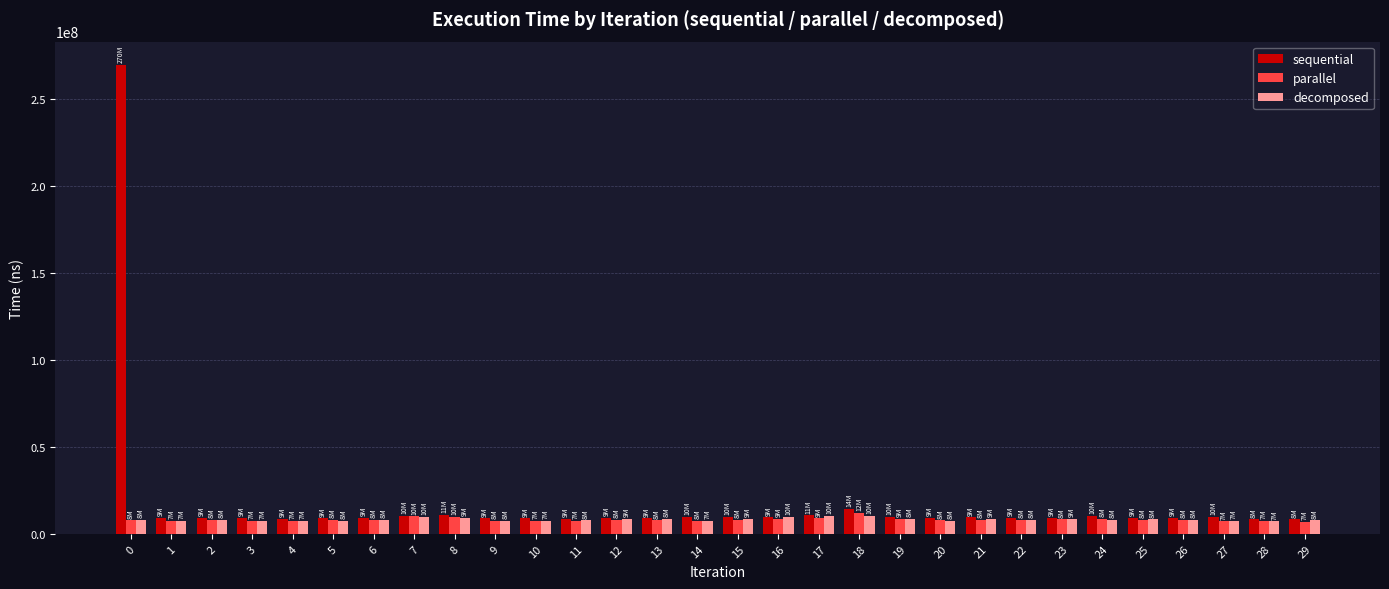

What is the difference between the second highest and minimum values in the sequential series?

5963400